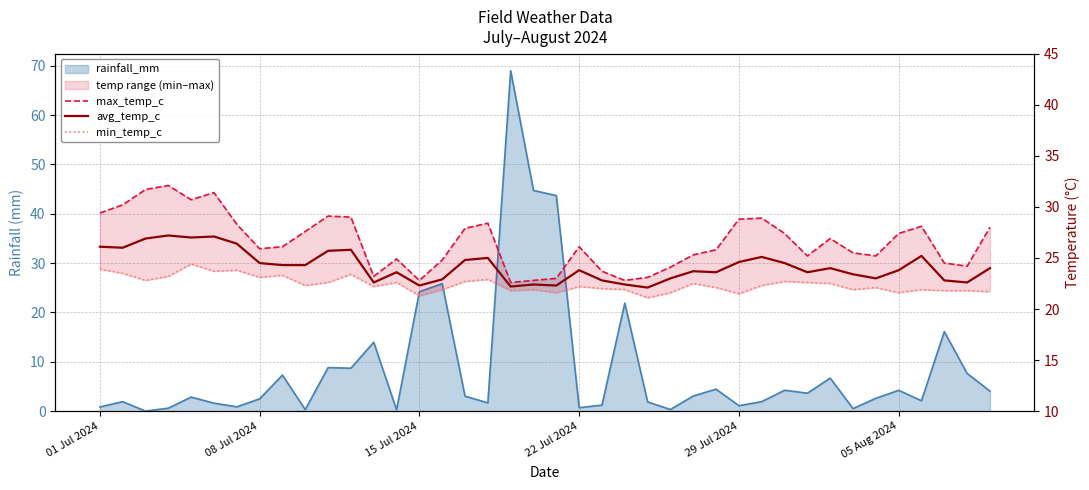

What is the value of the max_temp_c point at the 20th from the left?

22.8